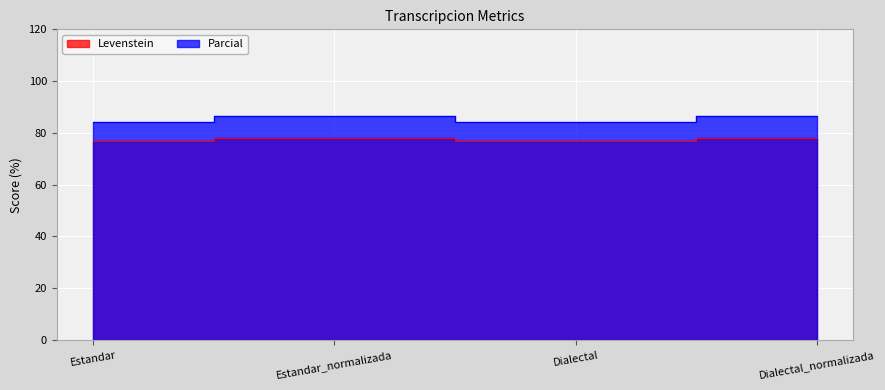

True or false: Levenstein and Parcial cross at least once.

False